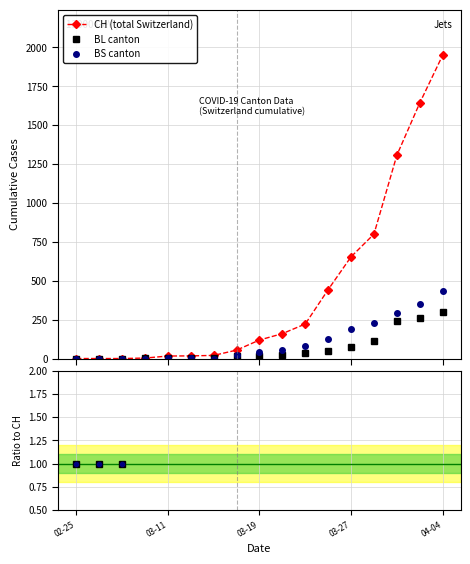

Which label corresponds to the smallest value in the chart?

02-25